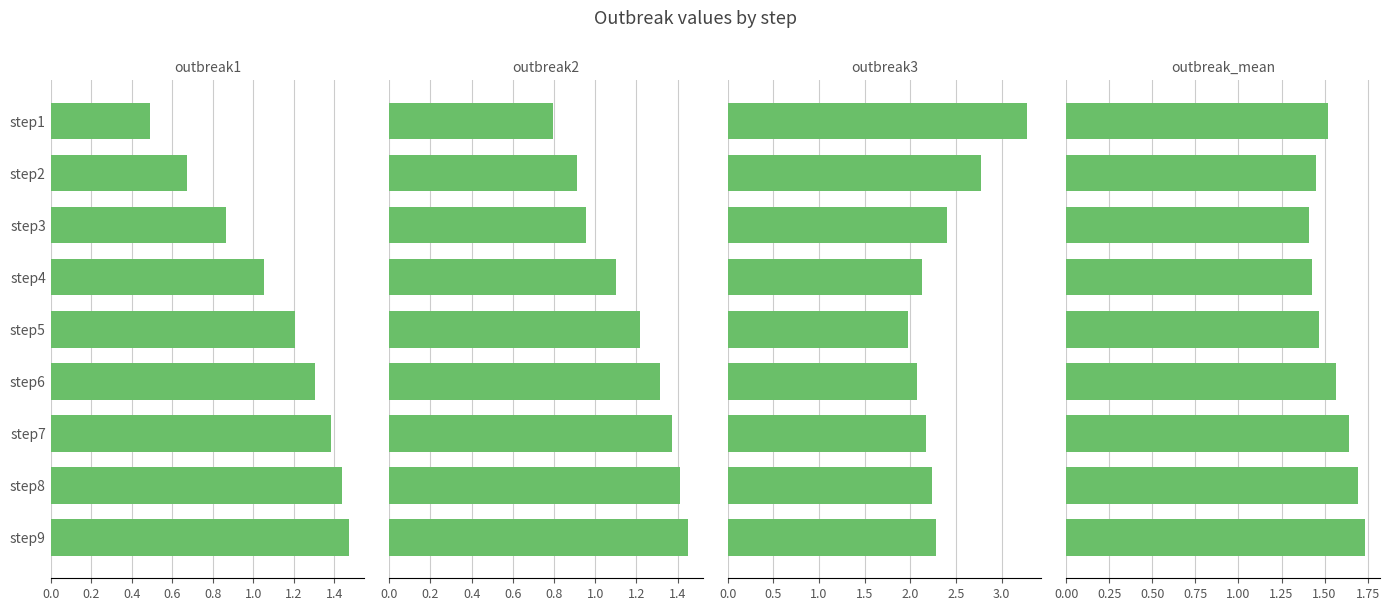

What are all the series names shown in the legend?

outbreak1, outbreak2, outbreak3, outbreak_mean